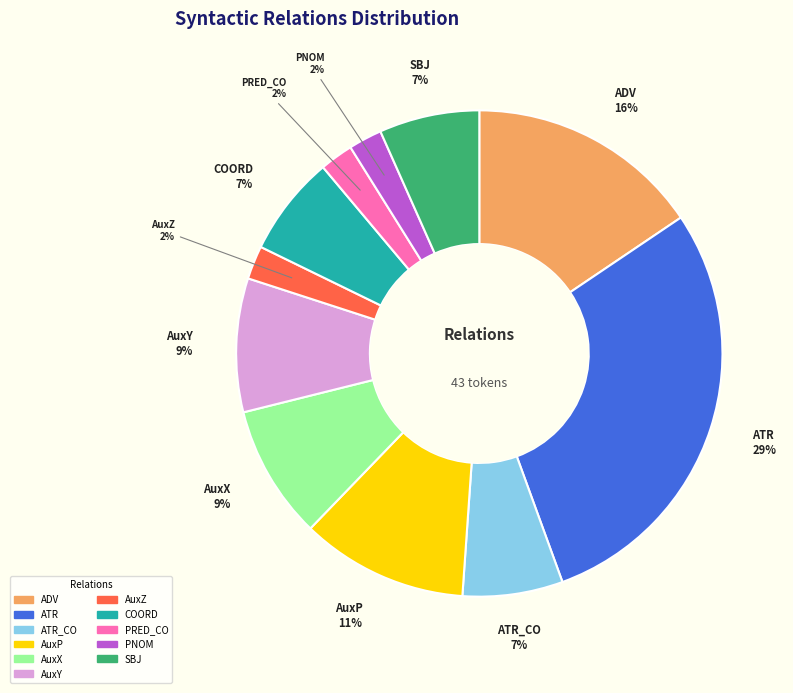

Does AuxP represent more than half of the total?

No